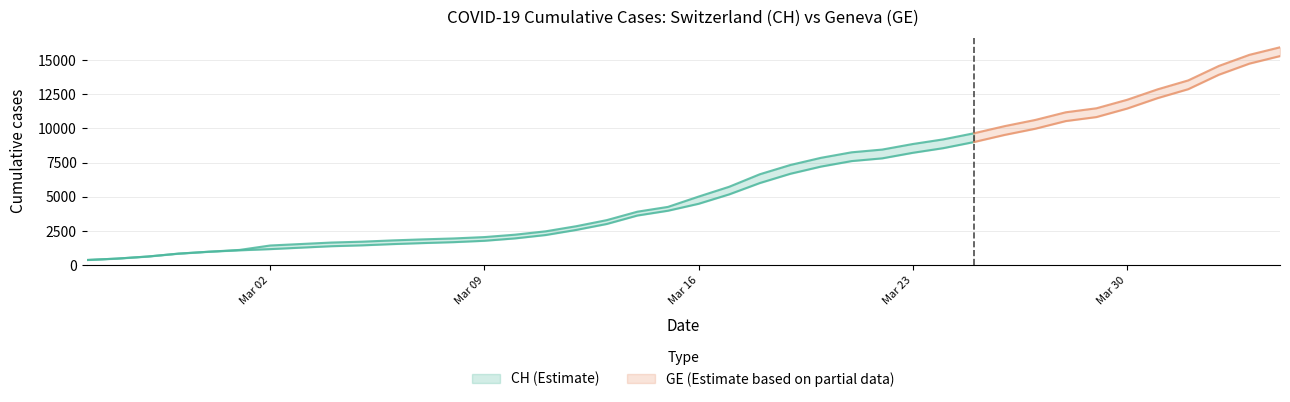

How many distinct data groups are displayed?

2